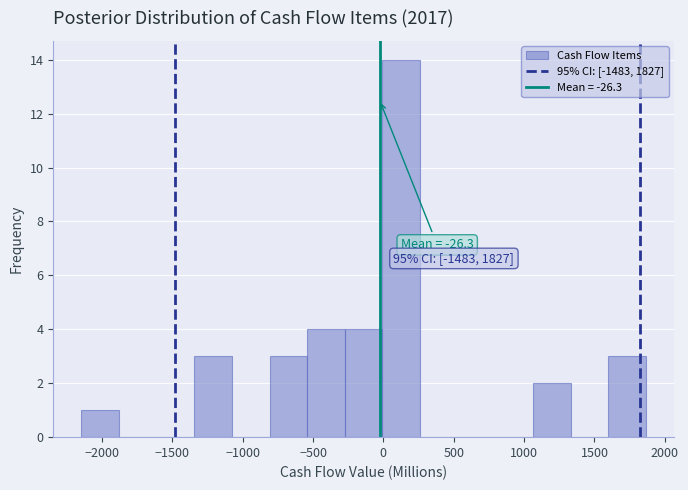

Over which range of the x-axis is the bar tallest?

0 to 250